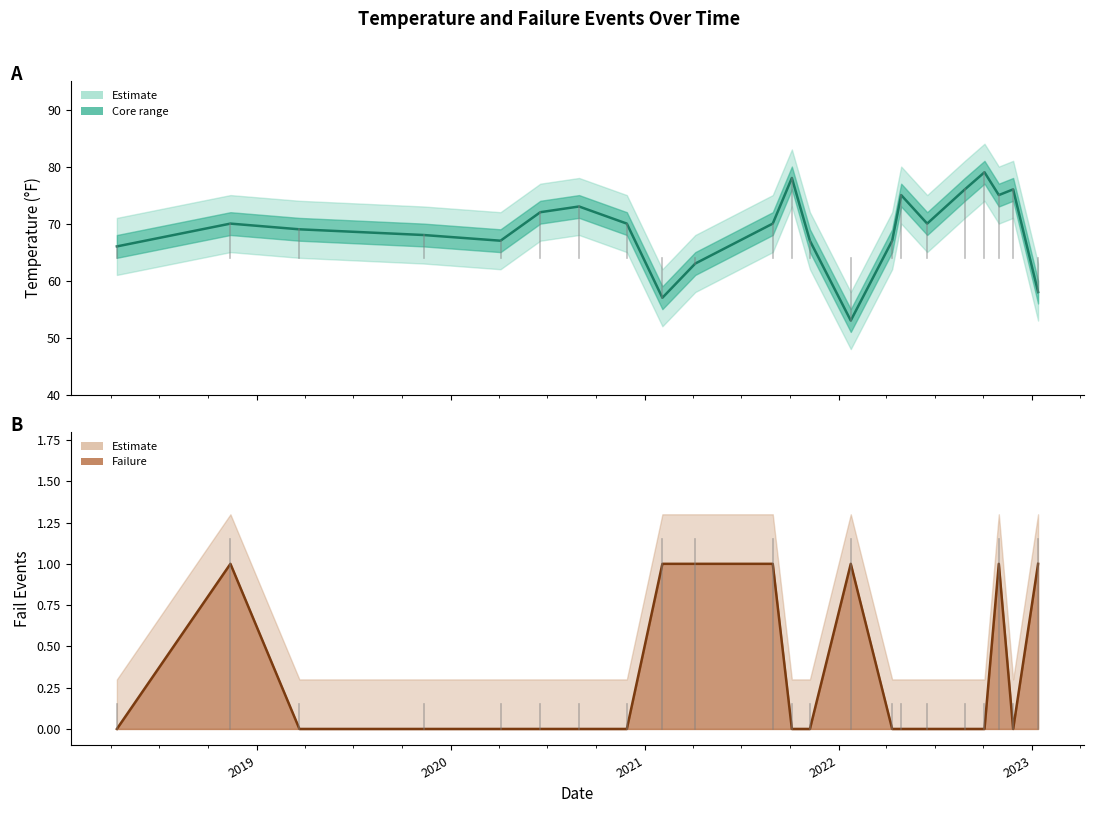

Which series has the largest total across all categories?

Temperature